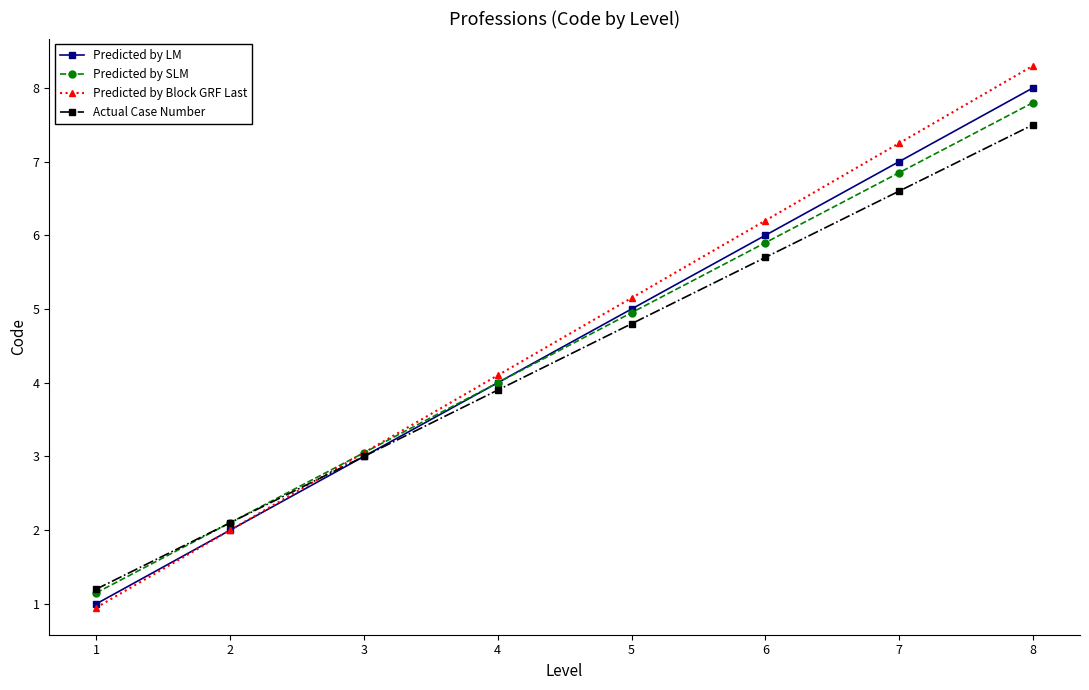

What is the greatest value displayed?

8.3